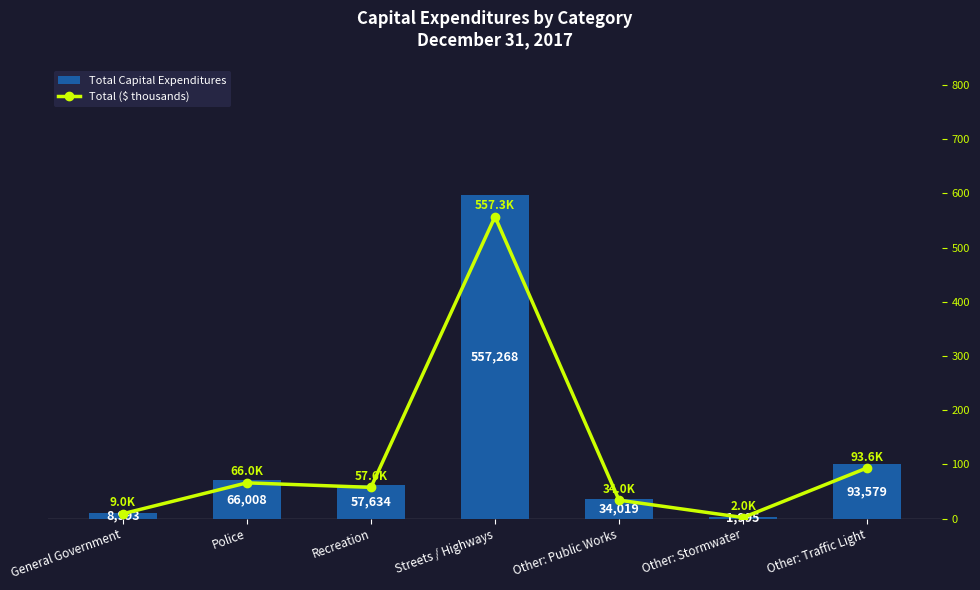

What is the label of the 3rd bar from the left?

Recreation